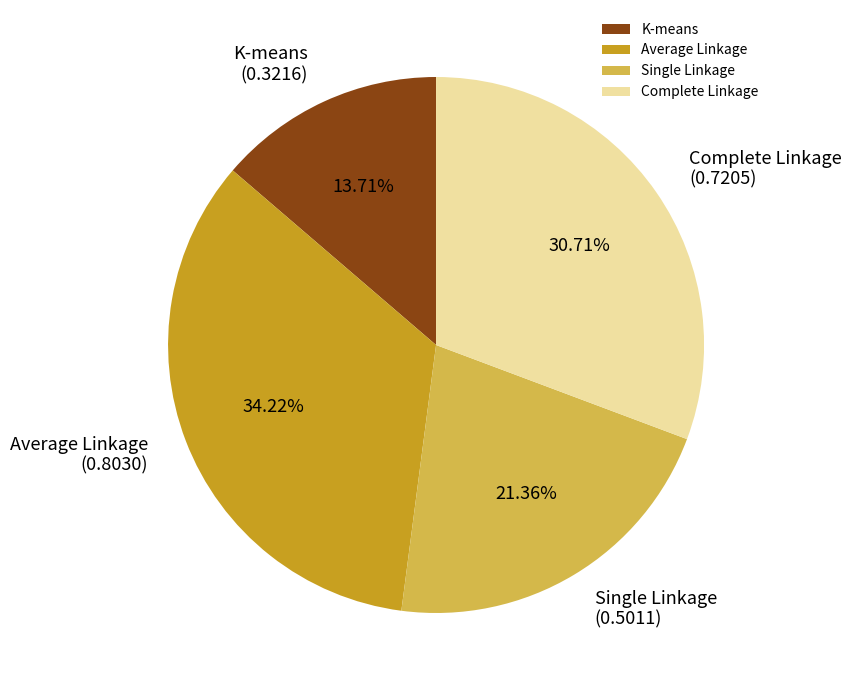

How much of the chart is everything except Average Linkage?

65.8%